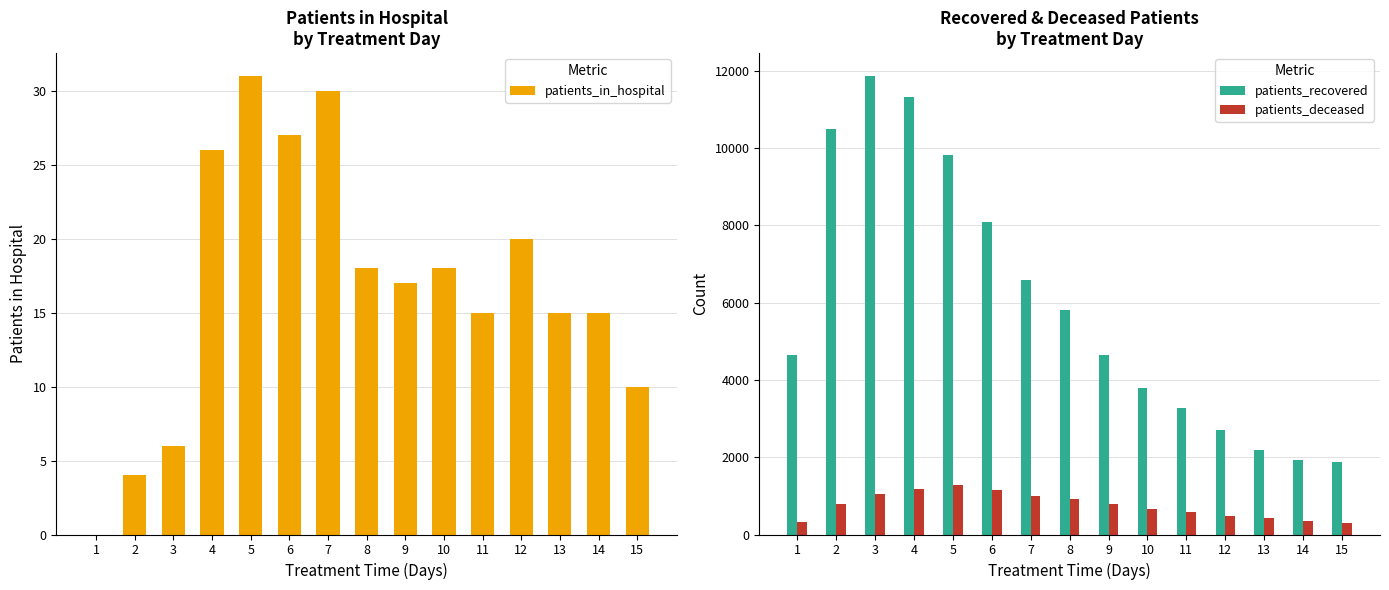

Reading right to left, transcribe all the data shown in this chart.

patients_in_hospital: 15=10	14=15	13=15	12=20	11=15	10=18	9=17	8=18	7=30	6=27	5=31	4=26	3=6	2=4	1=0
patients_recovered: 15=1881	14=1939	13=2184	12=2700	11=3281	10=3792	9=4658	8=5816	7=6577	6=8091	5=9833	4=11329	3=11869	2=10499	1=4648
patients_deceased: 15=294	14=361	13=432	12=469	11=575	10=671	9=778	8=915	7=1007	6=1146	5=1290	4=1178	3=1044	2=799	1=318